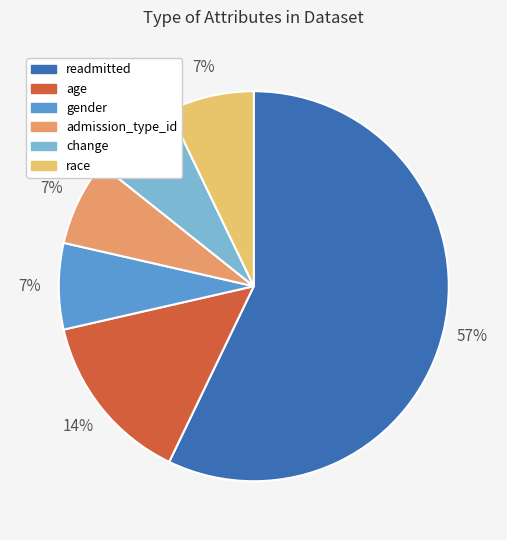

True or false: readmitted accounts for 43% of the total.

False